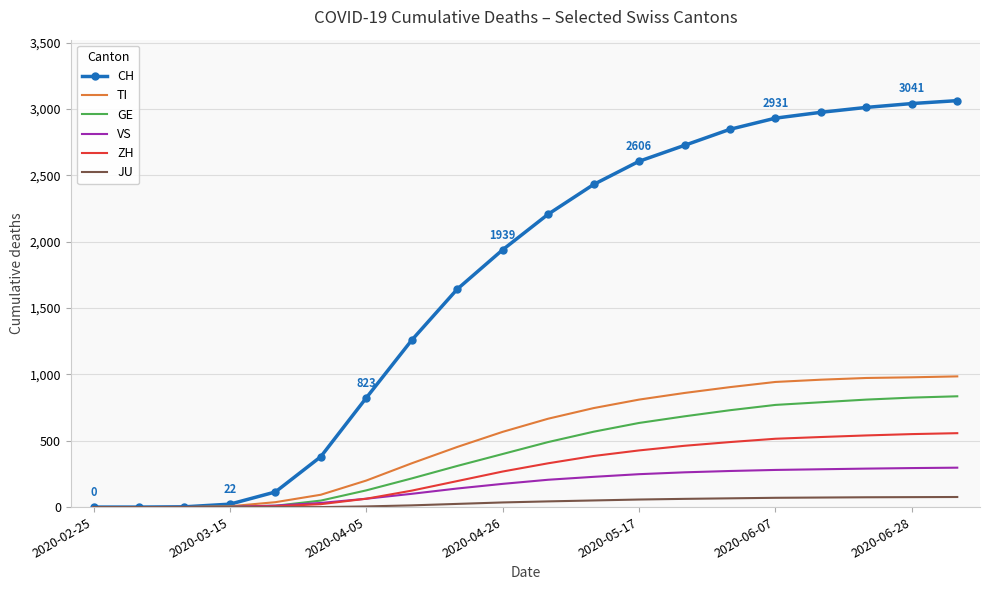

Which series has the largest total across all categories?

CH